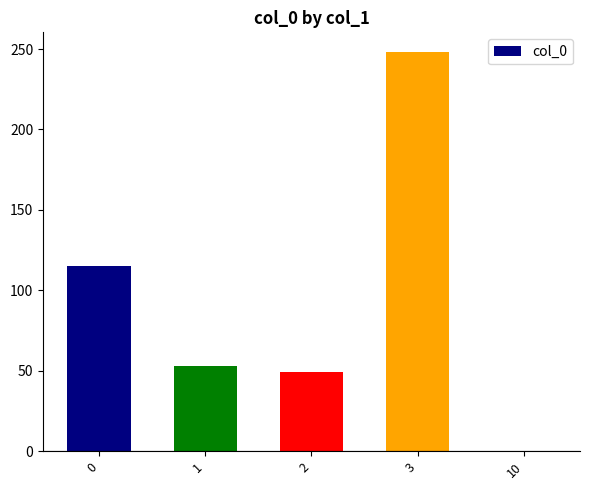

What is the average value?

93